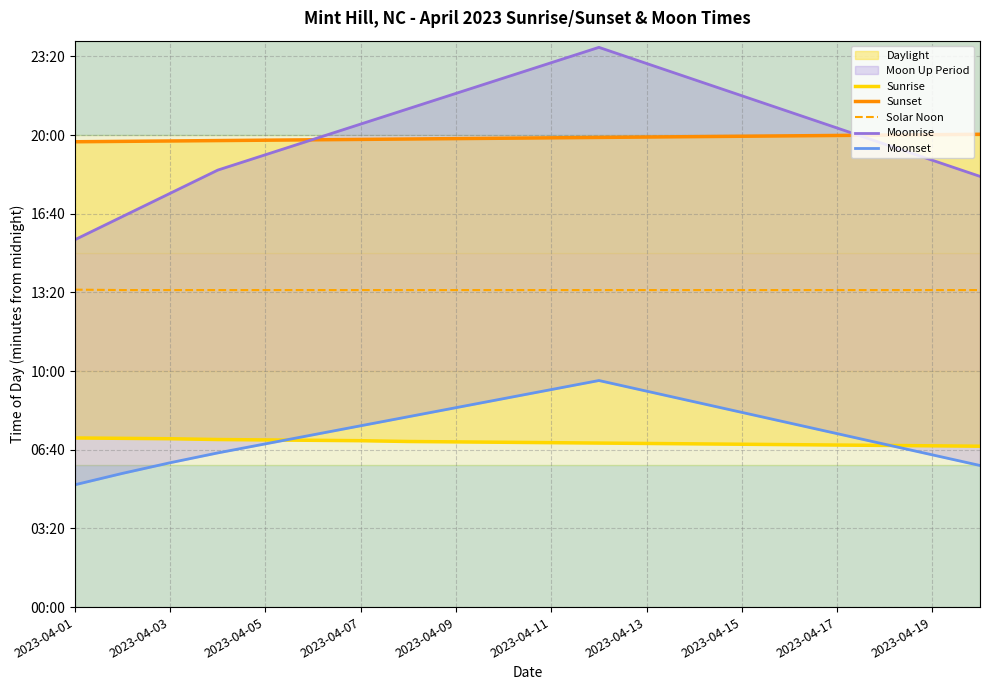

Which category has the lowest value in the Solar Noon series?

2023-04-03